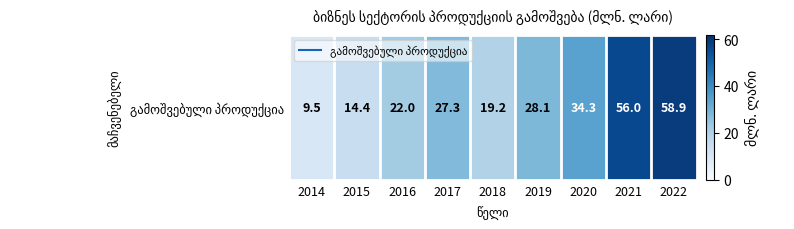

Approximately how many times larger is the value at 2022 compared to 2019?

2.1